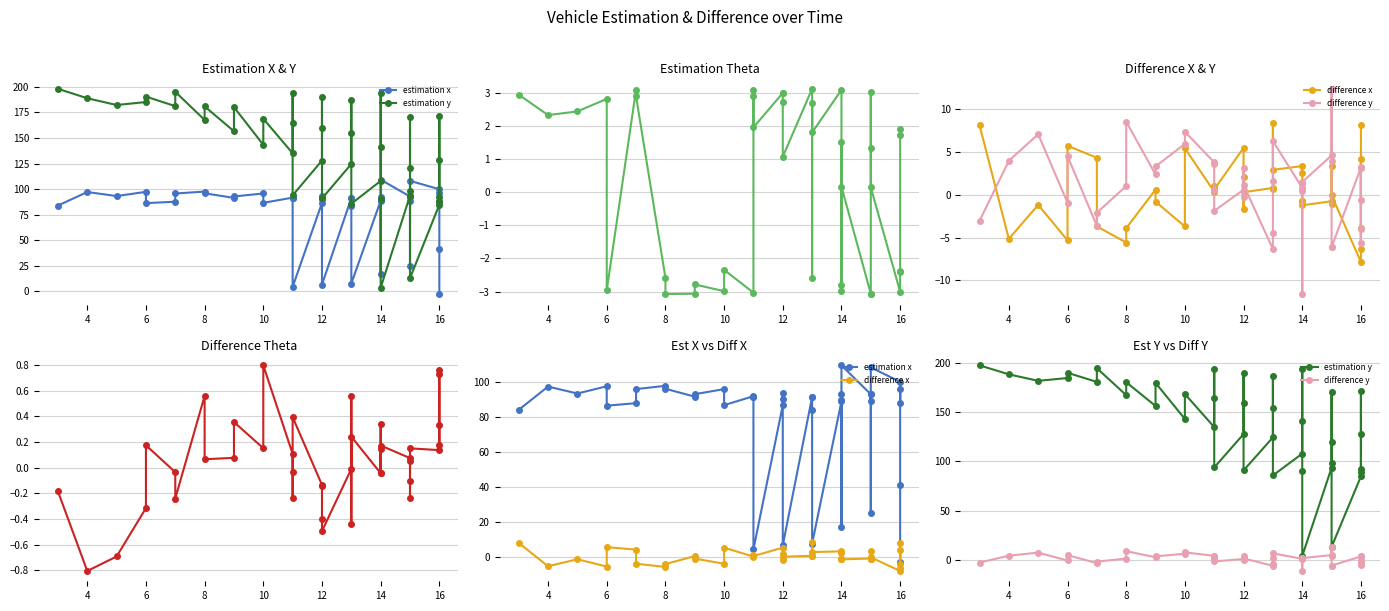

Where is the first local minimum for estimation x?

6